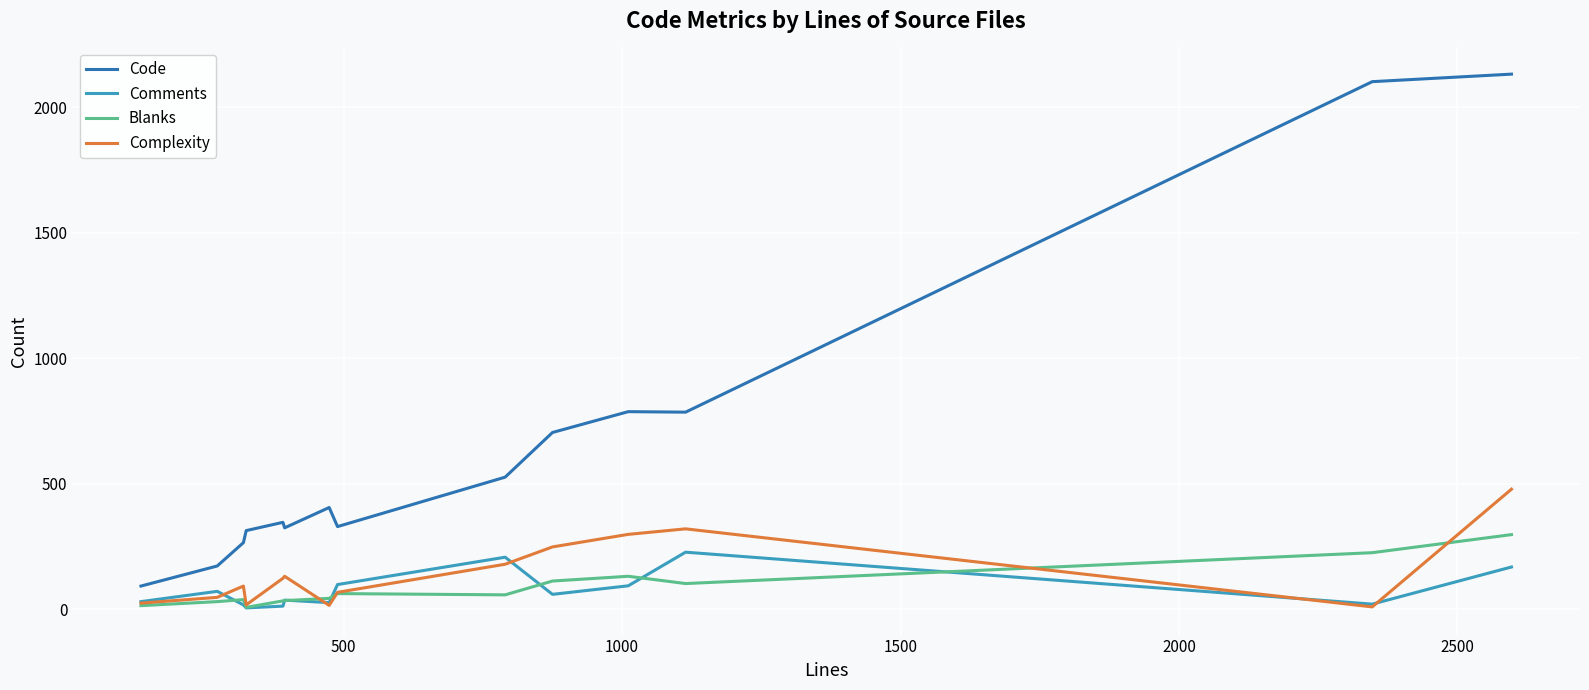

True or false: Code and Complexity intersect in this chart.

False